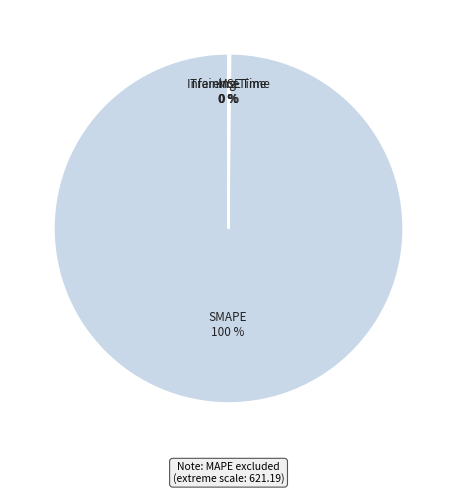

To the nearest percent, what is the difference between the largest and smallest slice percentages?

100%